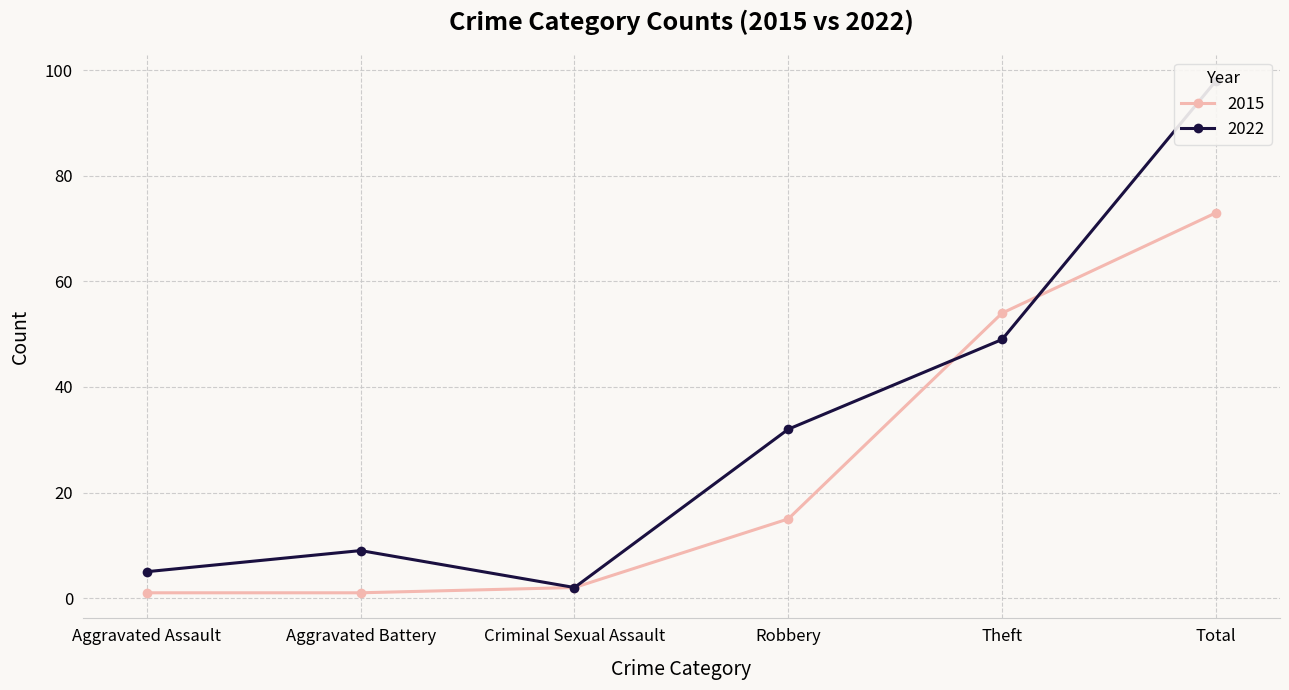

How many data points in 2022 are above 32?

2